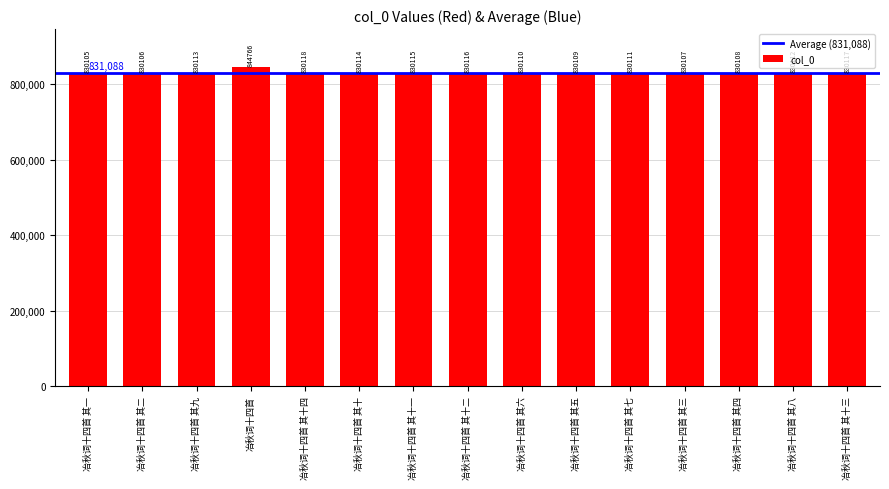

At which label does the data first exceed 830112?

冶秋词十四首 其九